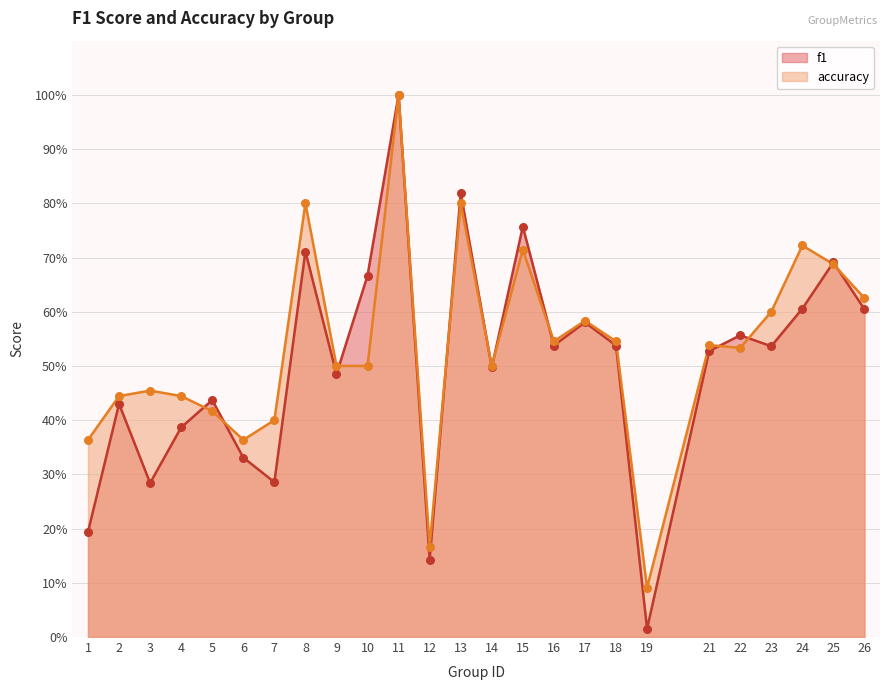

What are all the series names shown in the legend?

f1, accuracy